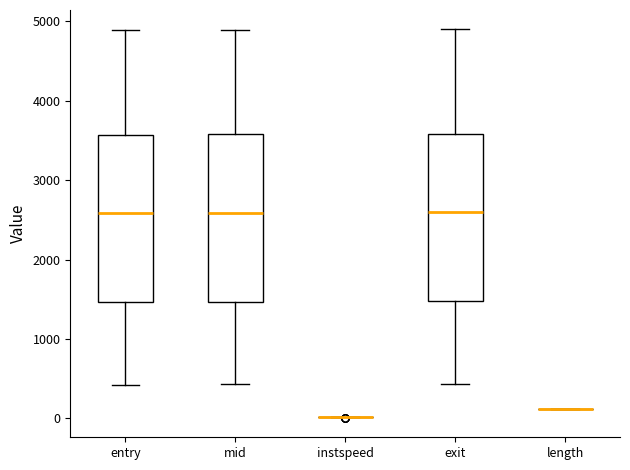

Reading left to right, read every box against the y-axis: the position of its median line, the range the box covers, and the ends of its whiskers. The values are not printed on the chart, so give them approximately, as read against the axis.

entry: median 2600, box 1500 to 3600, whiskers 400 to 4900
mid: median 2600, box 1500 to 3600, whiskers 400 to 4900
instspeed: box collapsed to a line at 0, whiskers 0 to 0
exit: median 2600, box 1500 to 3600, whiskers 400 to 4900
length: box collapsed to a line at 100, whiskers 100 to 100